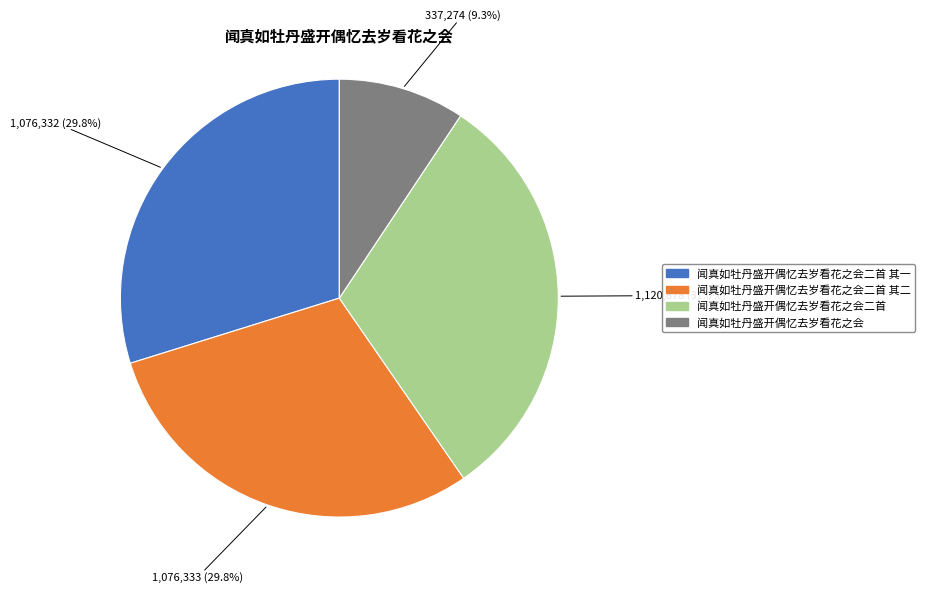

Is there any slice that represents more than half of the pie?

No